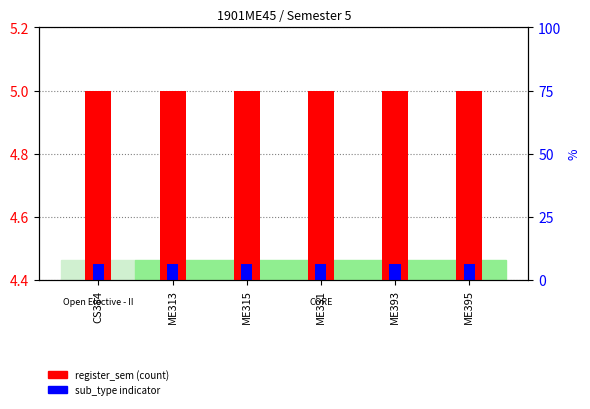

Rank the series at ME395 from lowest to highest value.

sub_type indicator, register_sem (core)